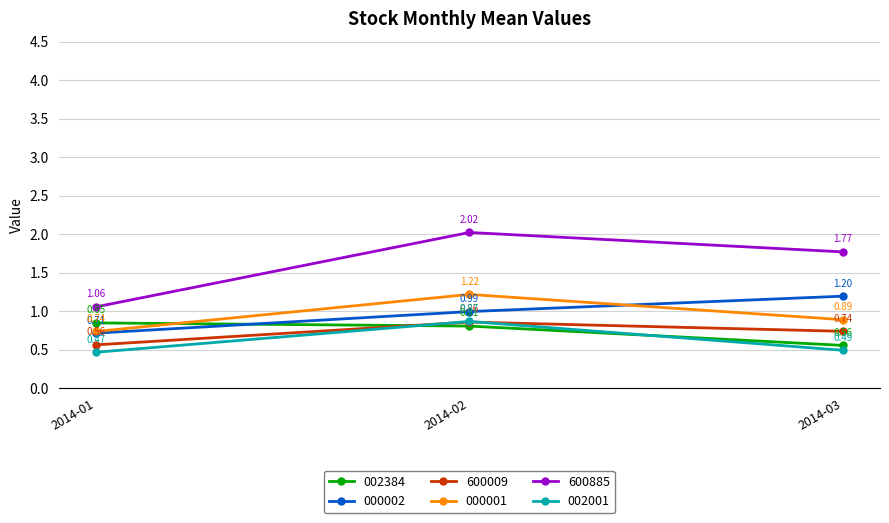

At how many categories does at least one series exceed 0?

3